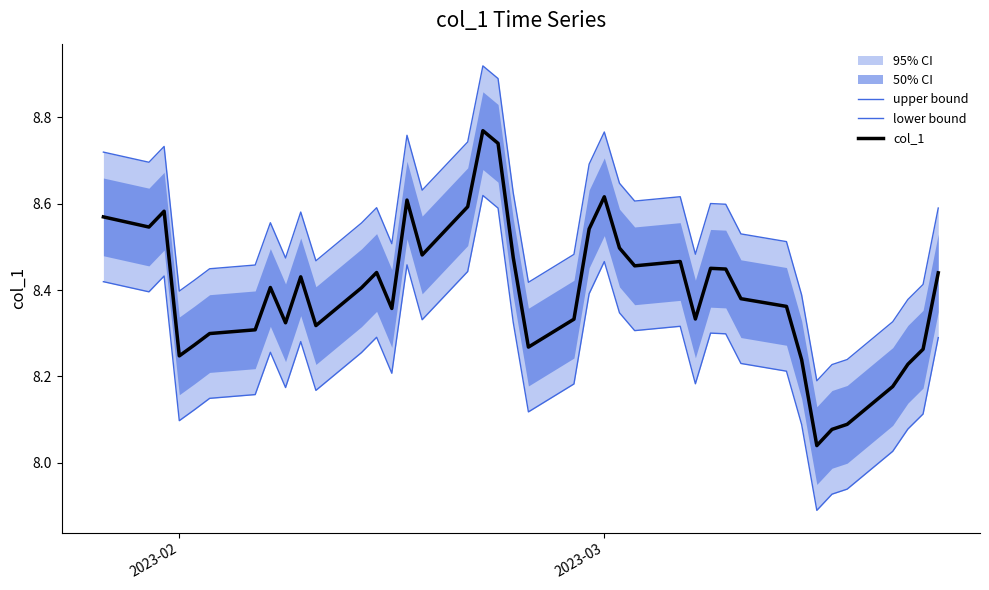

What is the difference between the maximum and second lowest values in the lower bound series?

0.7